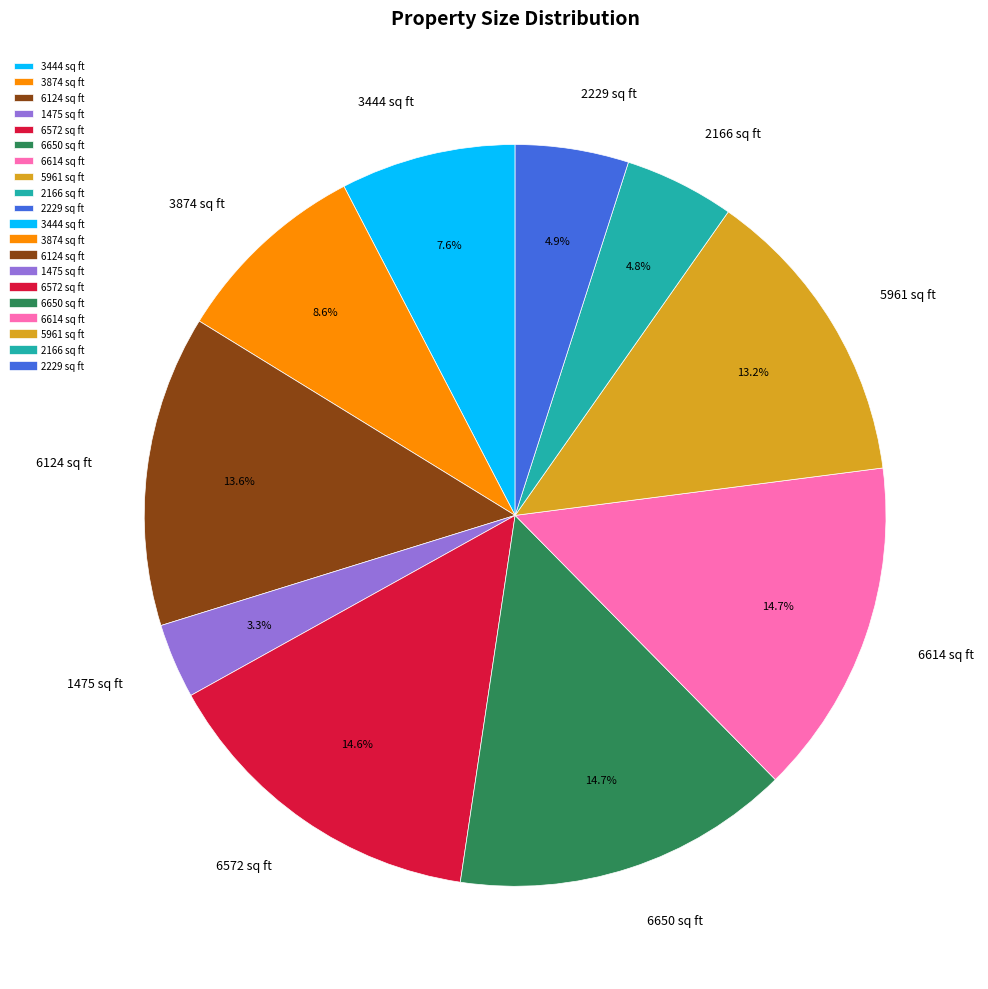

What percentage is NOT represented by 6650 sq ft?

85.3%